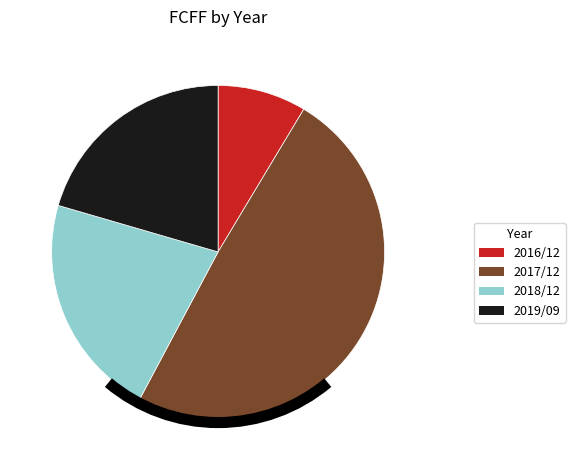

Does any single category account for the majority?

No